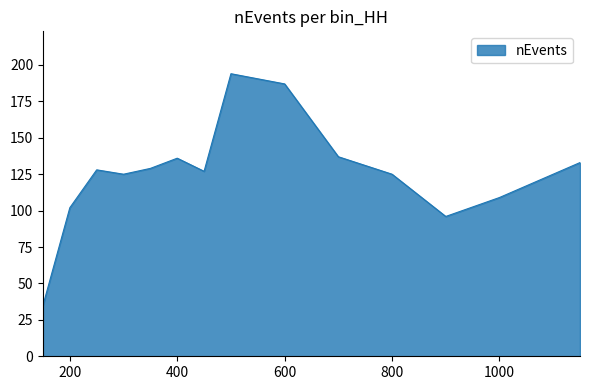

What is the greatest value displayed?

194